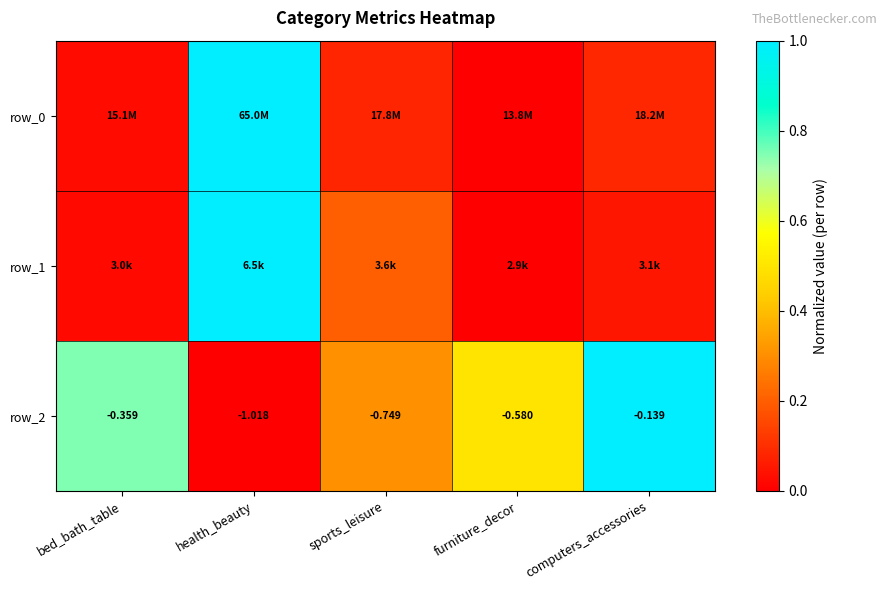

Is it true that row_0 equals 0.1 at sports_leisure?

False